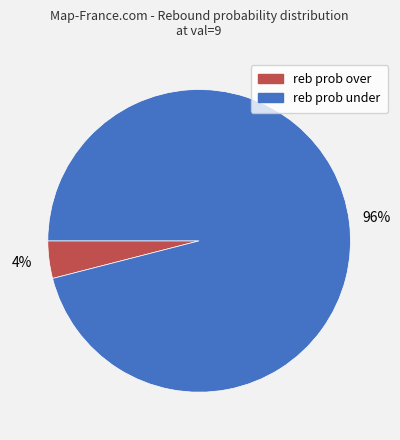

What is the ratio of the value at reb prob under to the value at reb prob over?

24.0